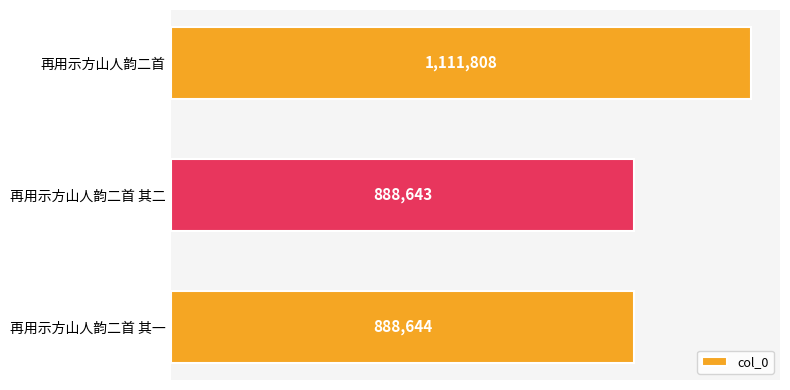

Does the chart contain any negative values?

No